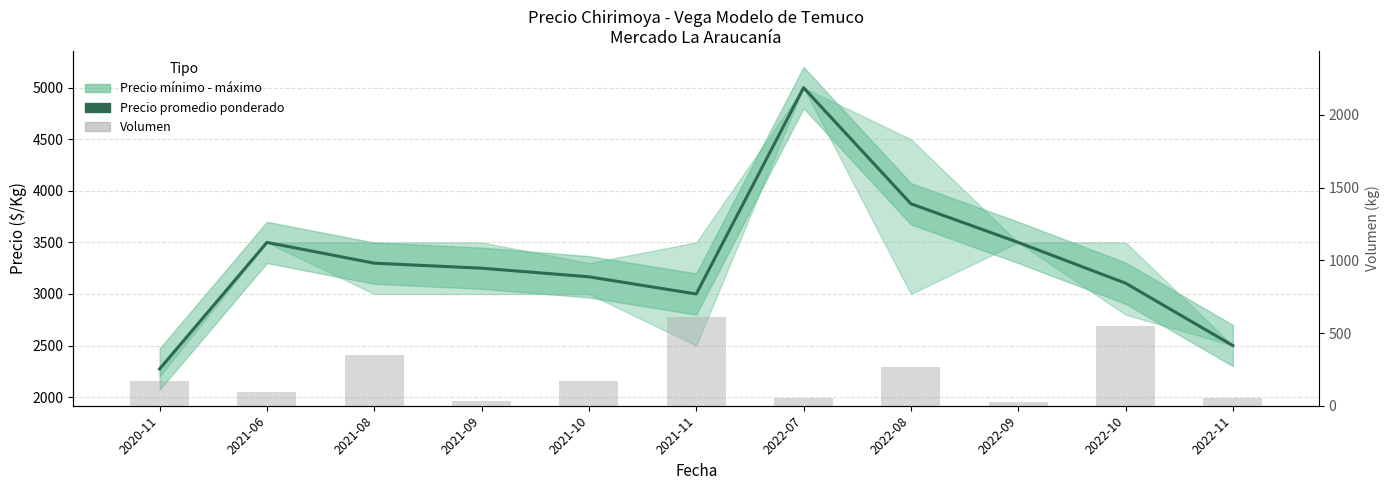

How many values in the Volumen series are below 170?

5